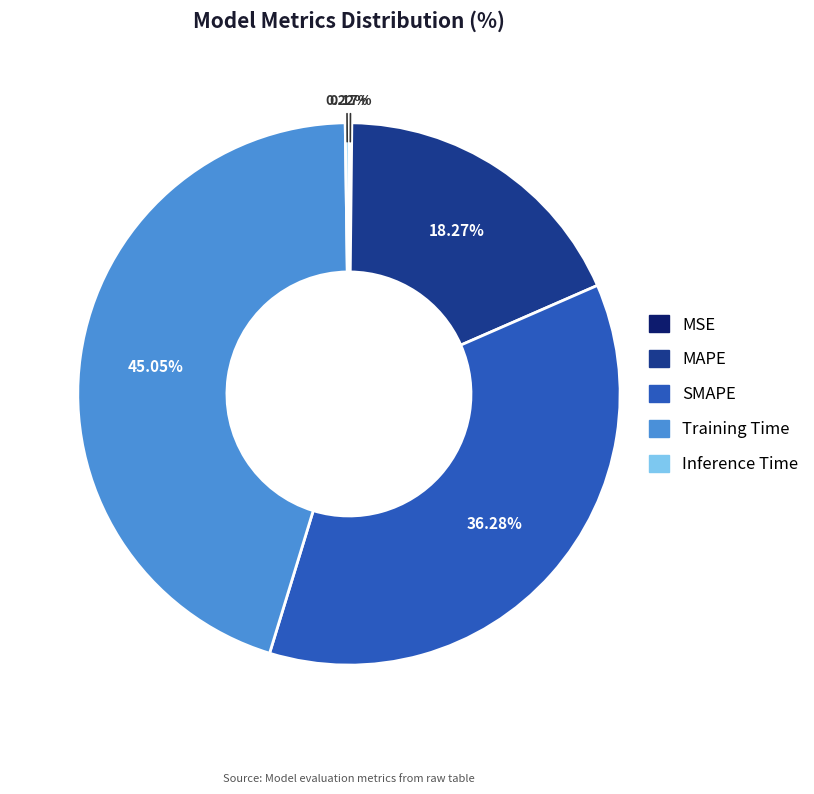

Does SMAPE represent more than half of the total?

No